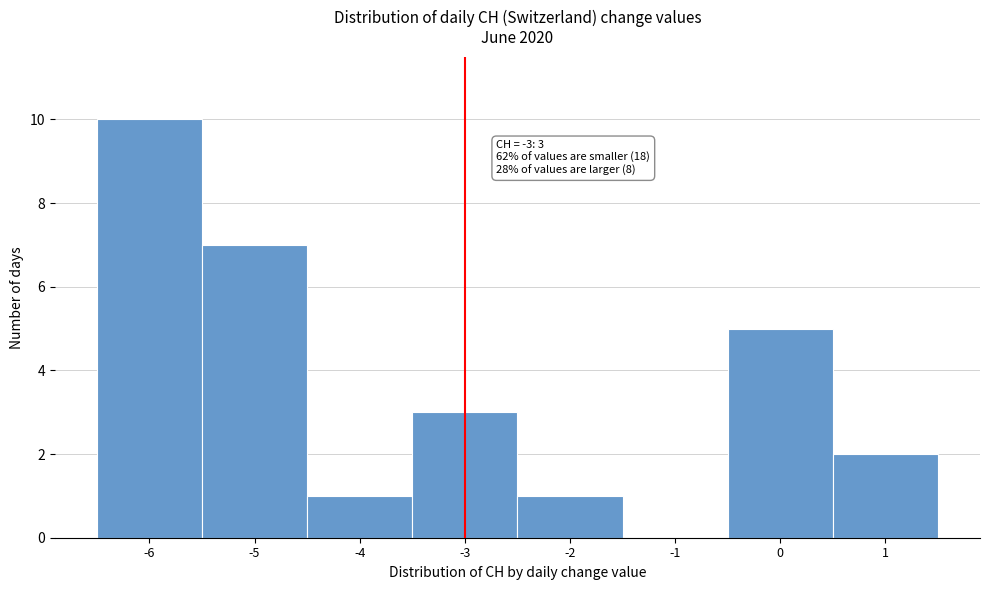

Over which range of the x-axis is the bar tallest?

-6.5 to -5.5